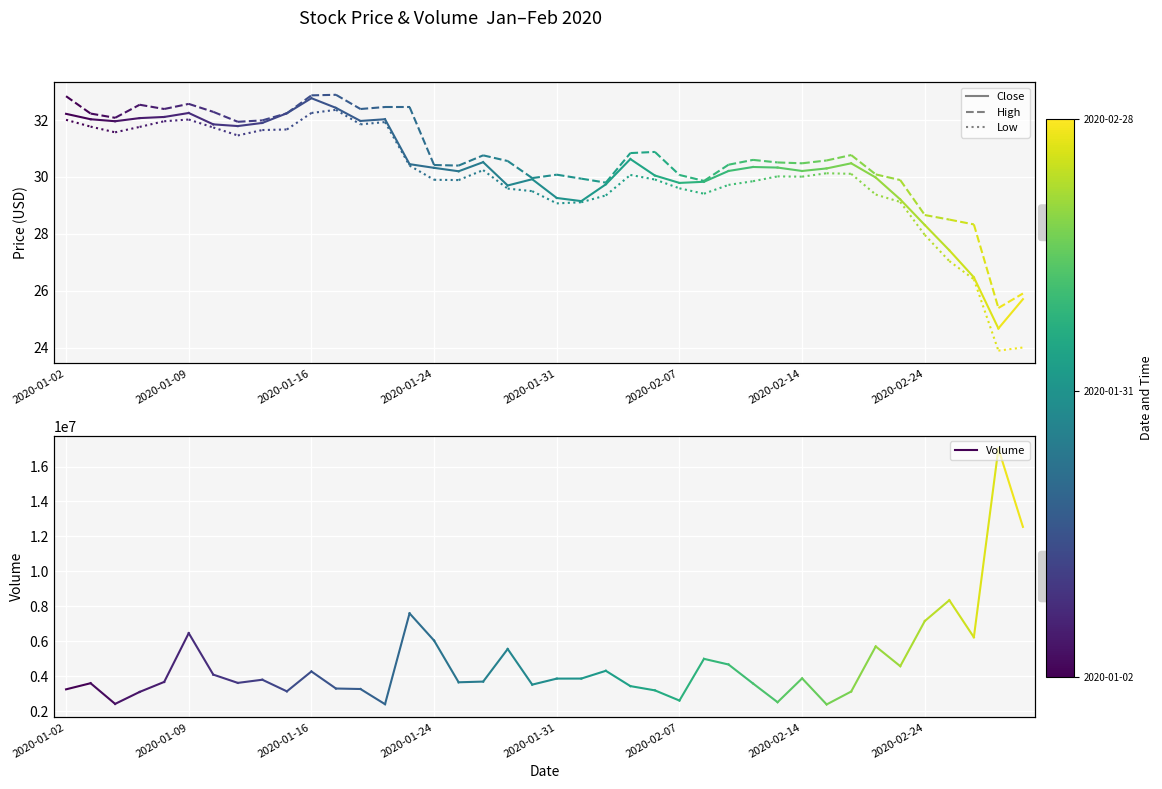

What is the difference between the highest and lowest values at 2020-01-02?

3249268.0